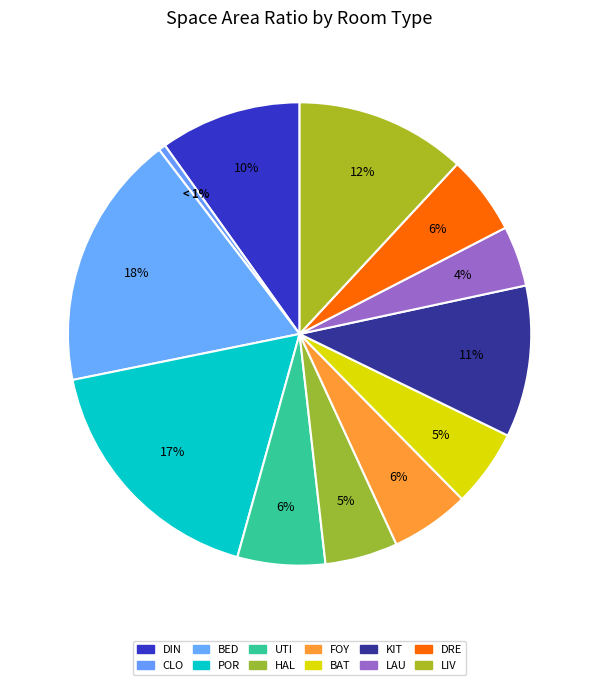

What is the total percentage of BAT and KIT?

16.0%